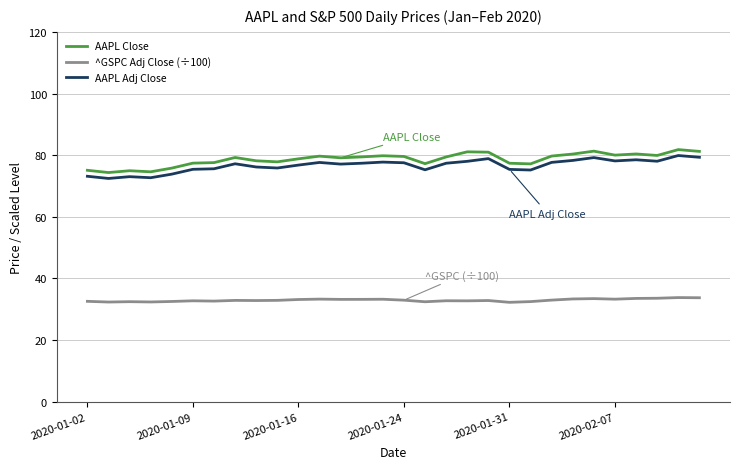

What is the lowest value of the AAPL Close series?

74.4